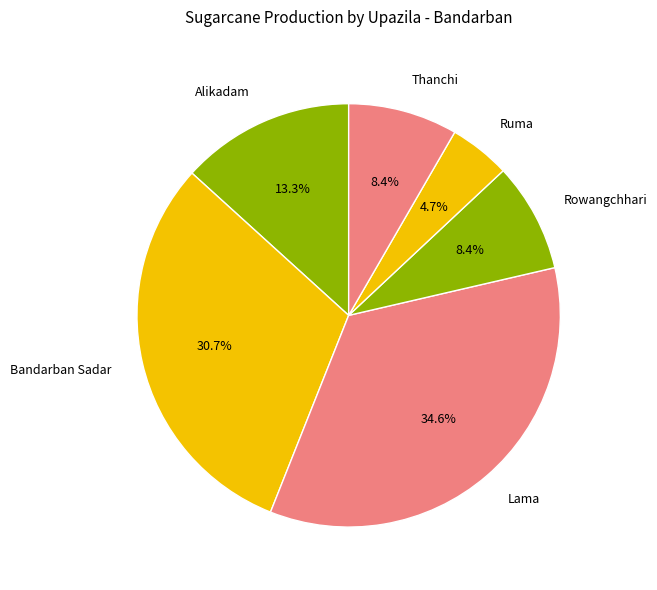

Which slice is the smallest?

Ruma